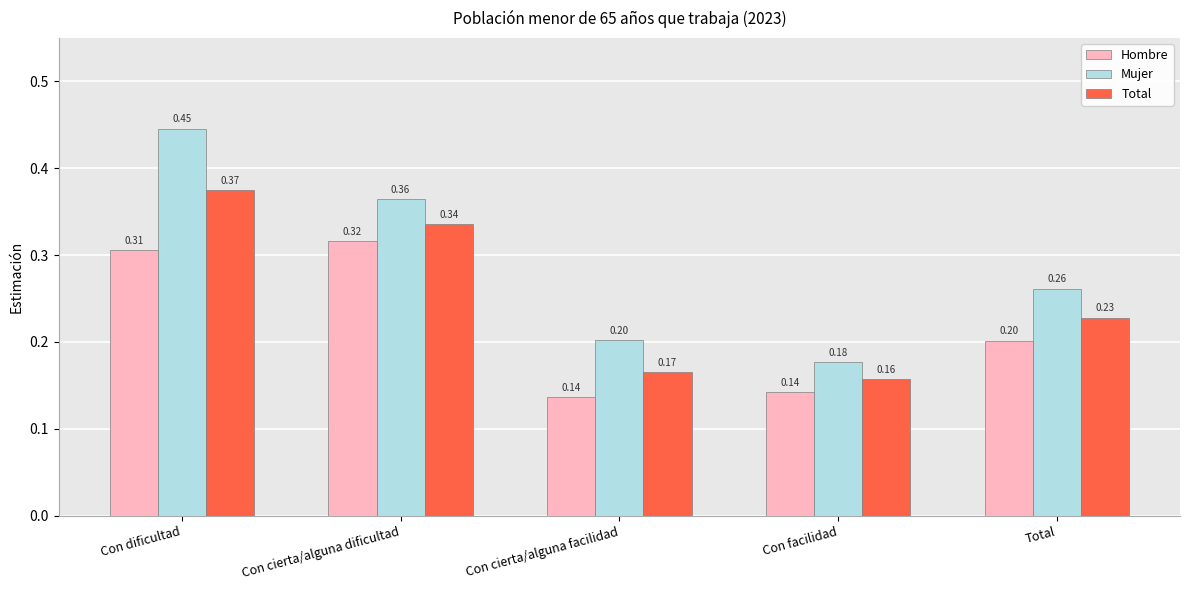

What are all the series names shown in the legend?

Hombre, Mujer, Total